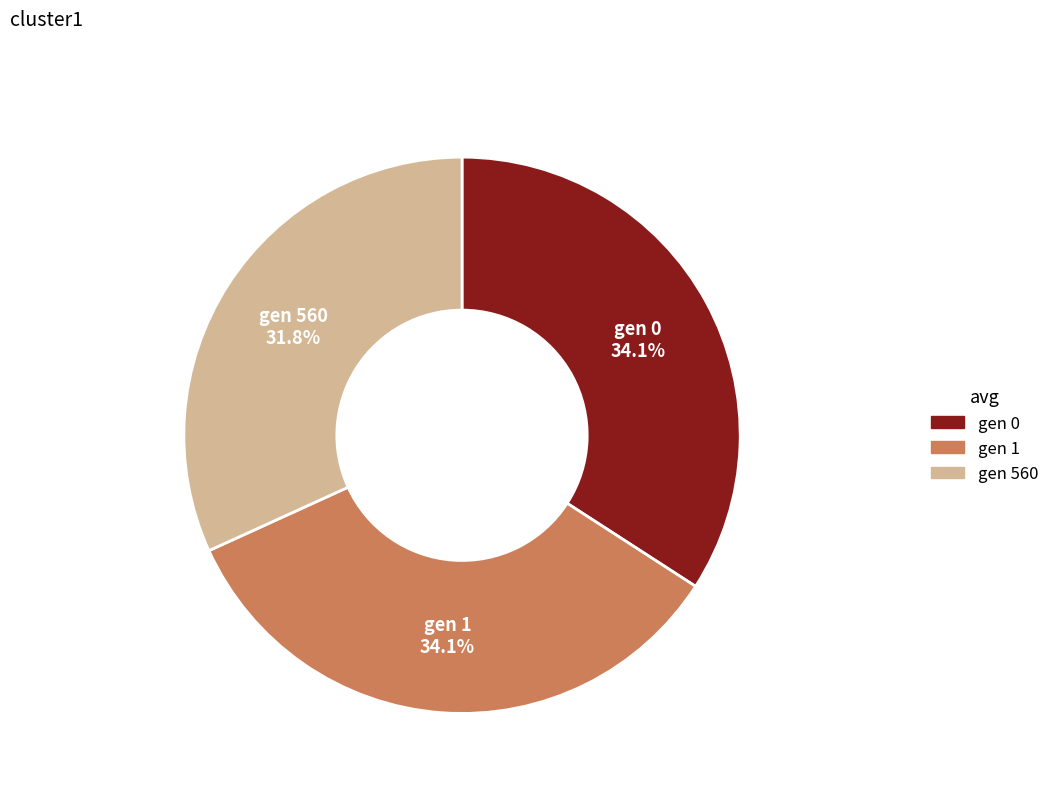

To the nearest percent, what portion does gen 560 represent?

32%